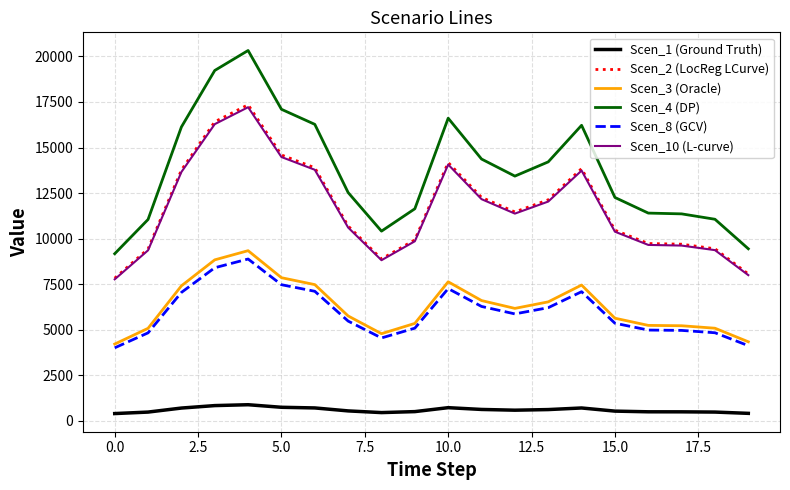

What is the greatest value displayed?

20326.4